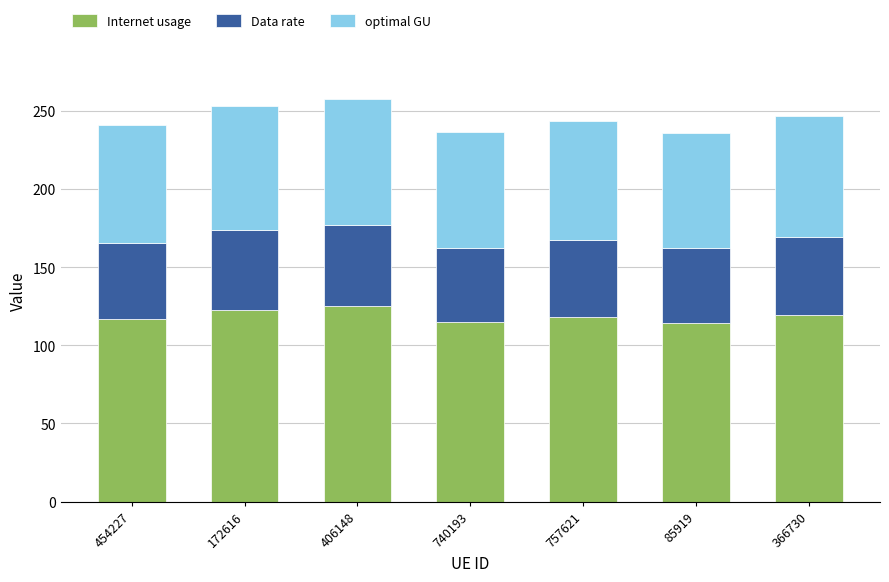

True or false: Internet usage has a value of 118.0 at 757621.

True